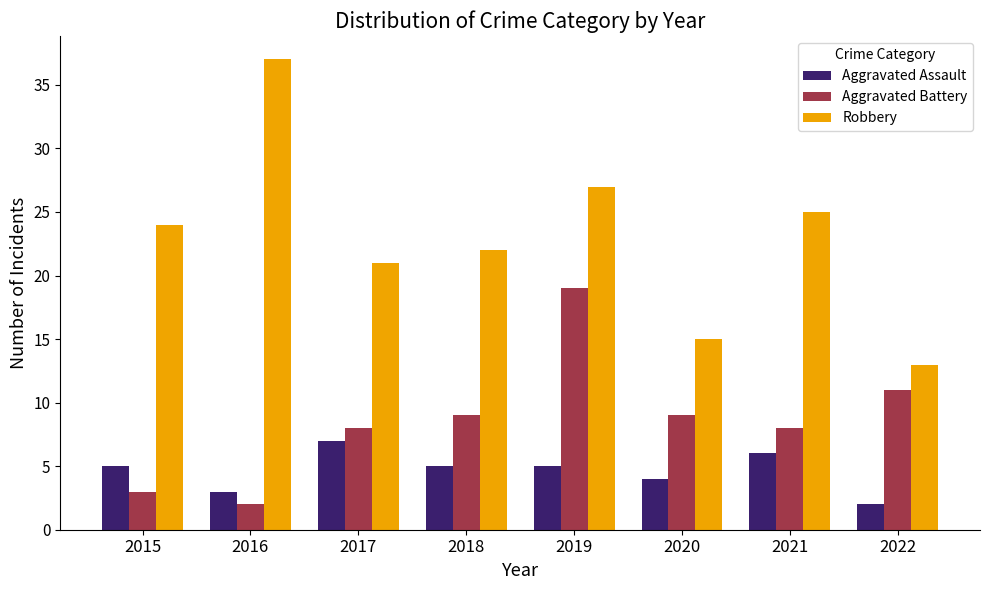

Between 2016 and 2017, which series saw the biggest shift?

Robbery